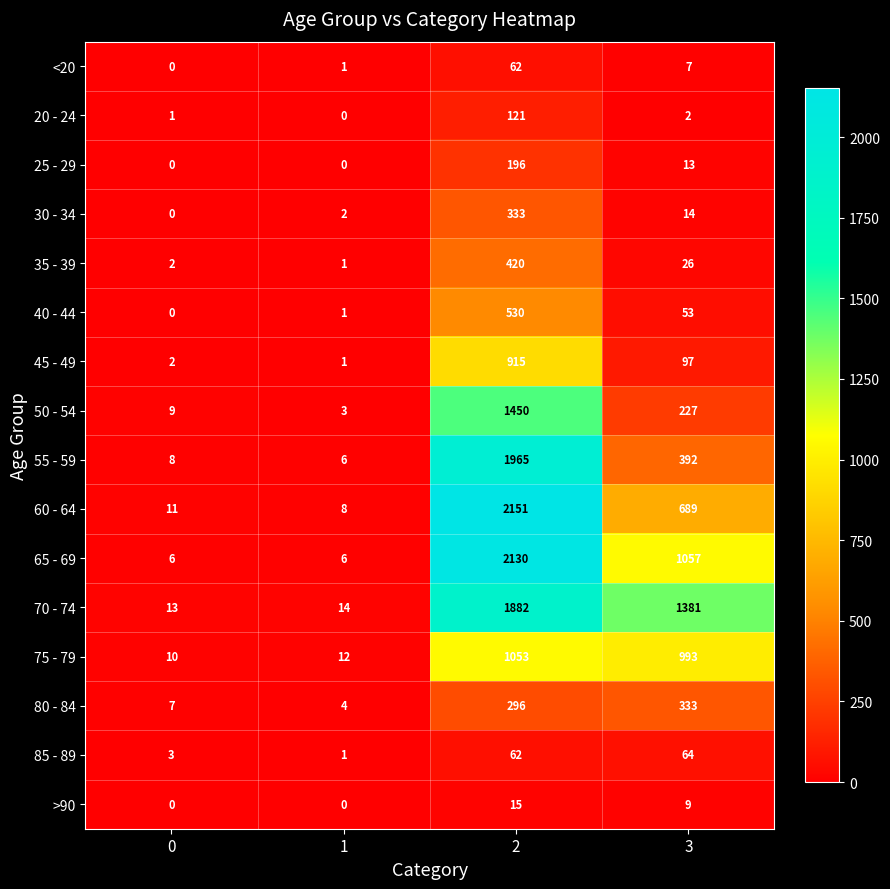

Which series changed the most between 0 and 3?

70 - 74